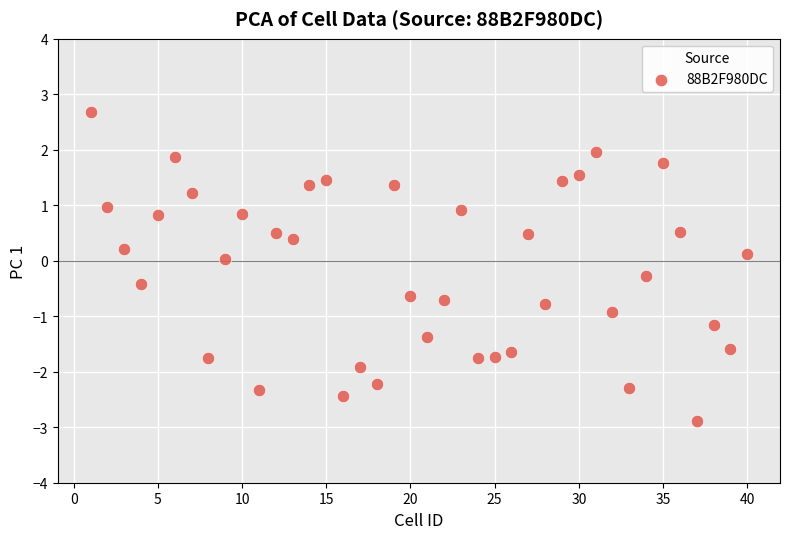

What is the range of Y values (max minus min)?

5.6